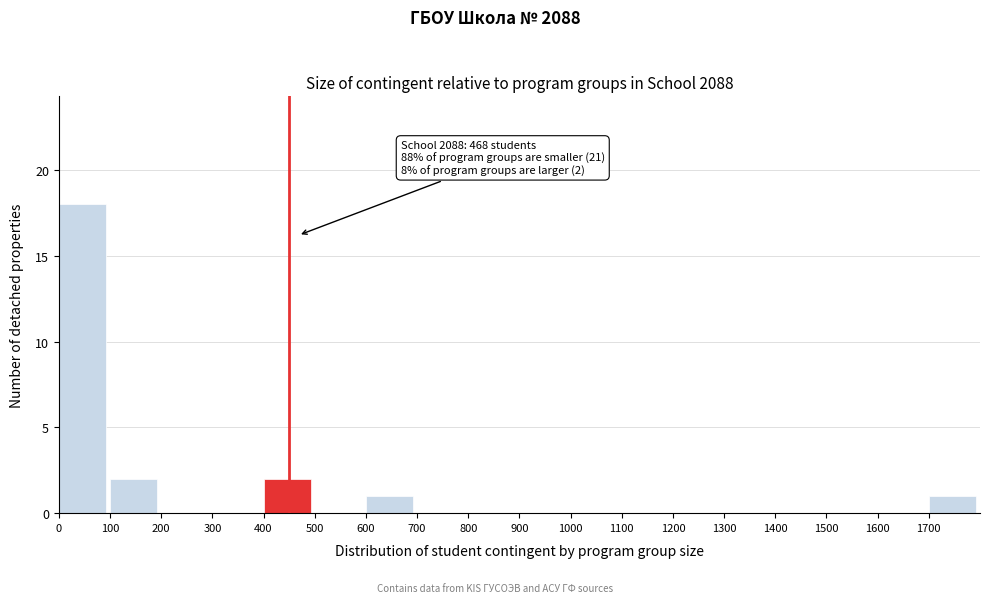

Over which range of the x-axis is the bar tallest?

0 to 100